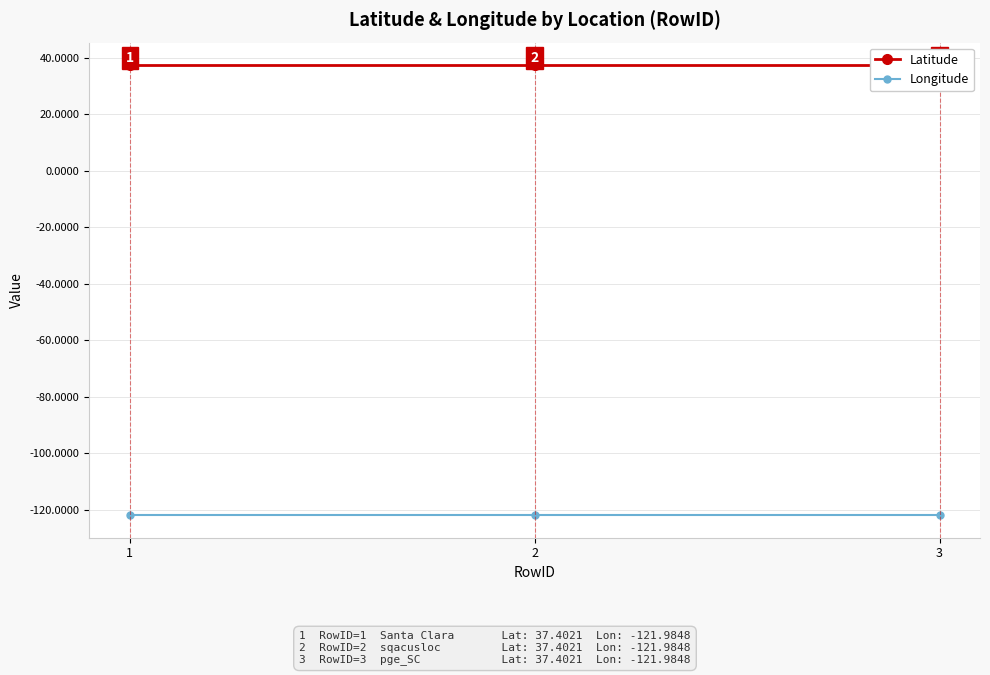

At which label does Longitude reach its peak?

1